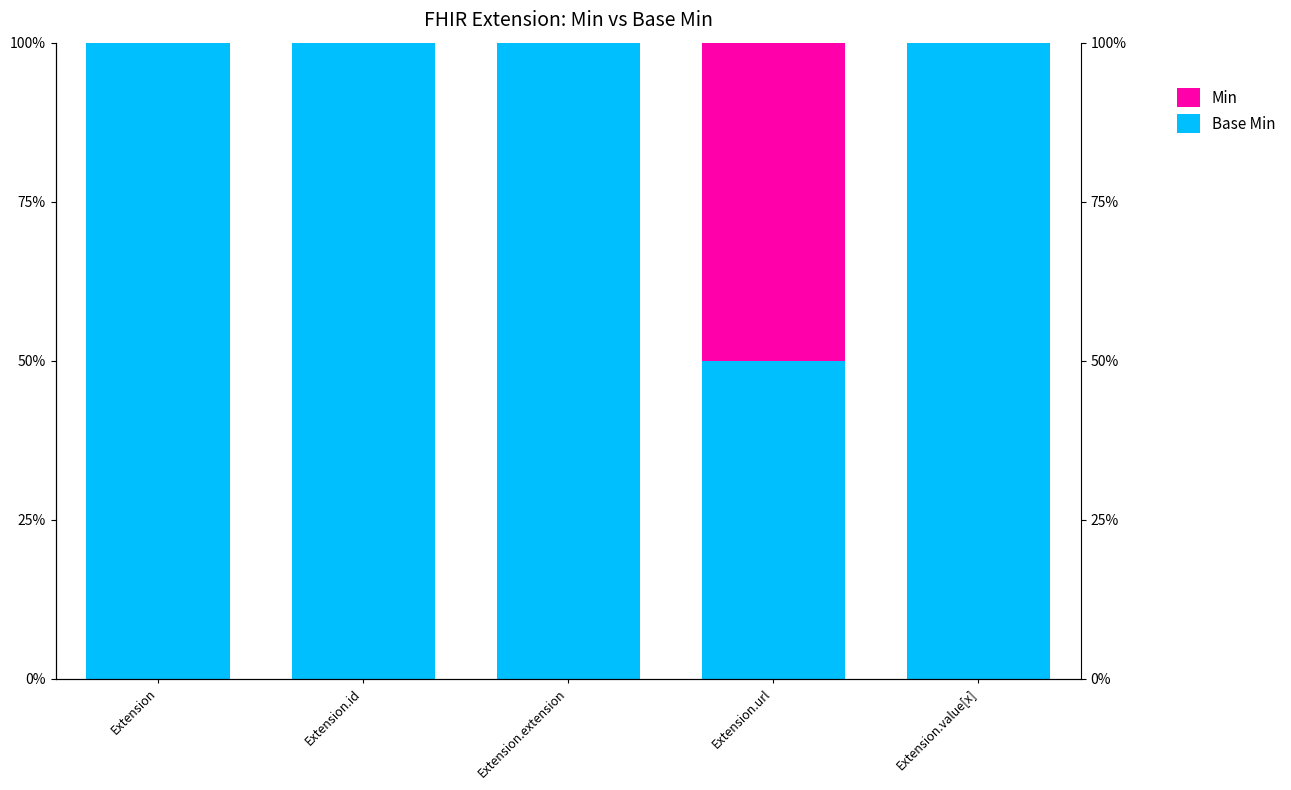

Reading left to right, list all the values displayed in this chart.

Base Min: Extension=1.0	Extension.id=1.0	Extension.extension=1.0	Extension.url=0.5	Extension.value[x]=1.0
Min: Extension=0.0	Extension.id=0.0	Extension.extension=0.0	Extension.url=0.5	Extension.value[x]=0.0